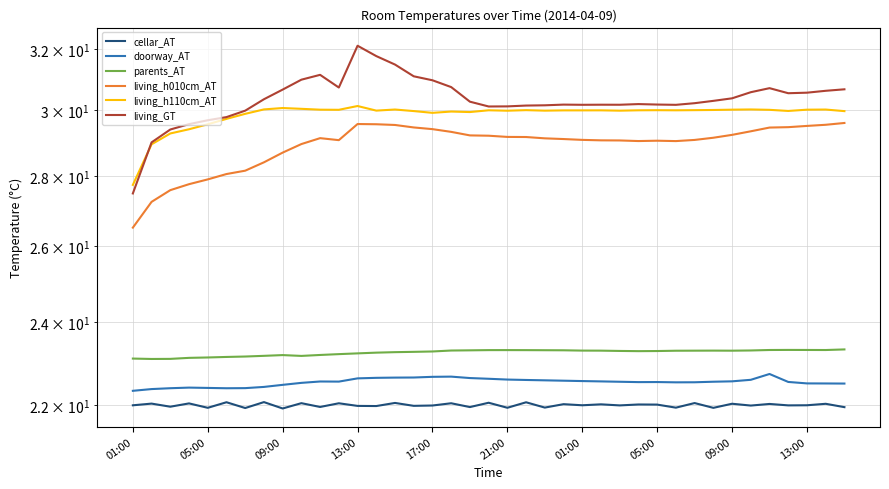

At which category is the sum across all series the highest?

13:00